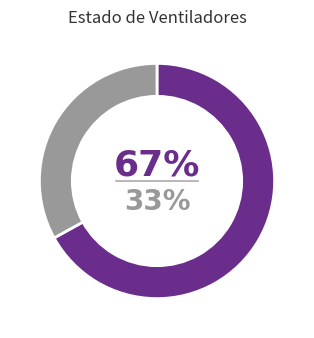

What is the majority slice?

ocupados